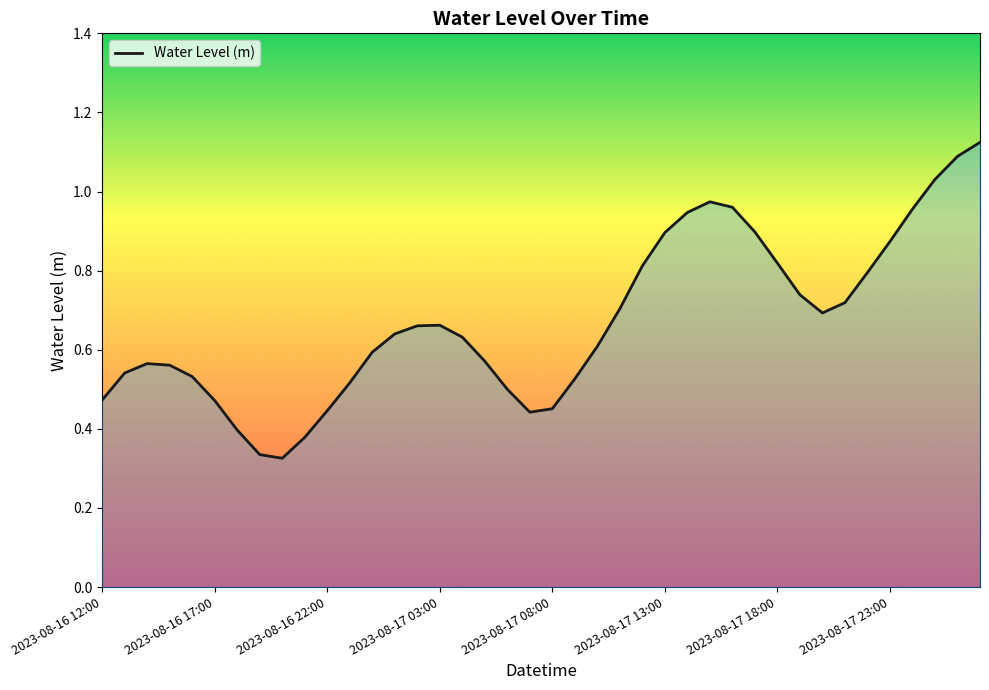

Does the chart have visible grid lines?

No